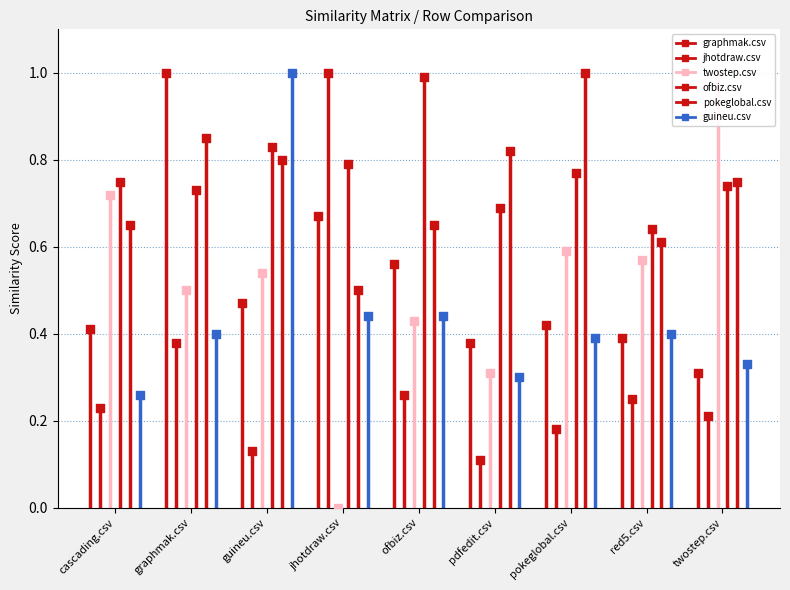

What are all the series names shown in the legend?

graphmak.csv, jhotdraw.csv, twostep.csv, ofbiz.csv, pokeglobal.csv, guineu.csv